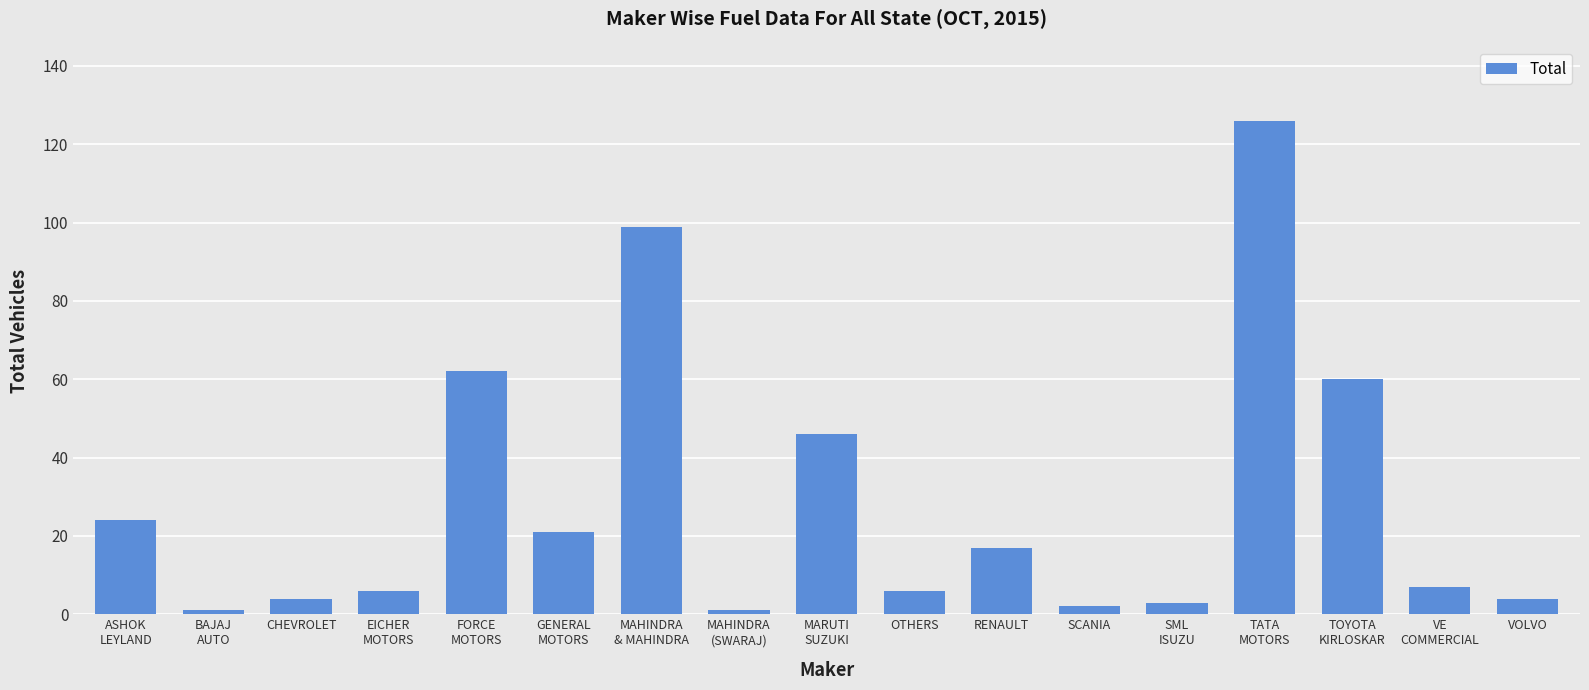

Are the bars grouped side by side (vs. stacked)?

No